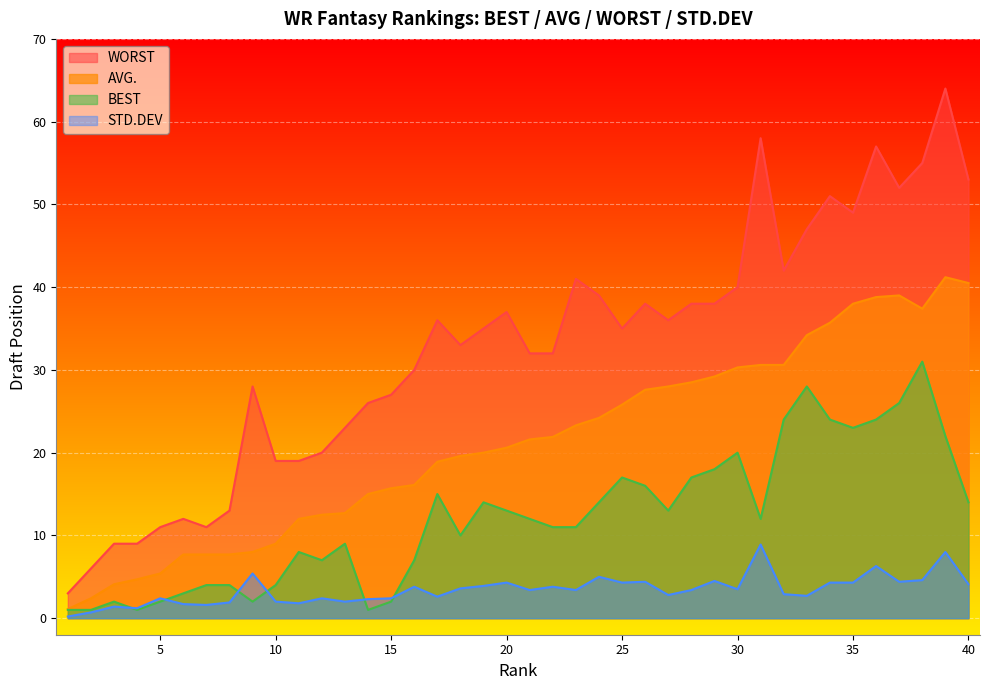

True or false: BEST and AVG. cross at least once.

False